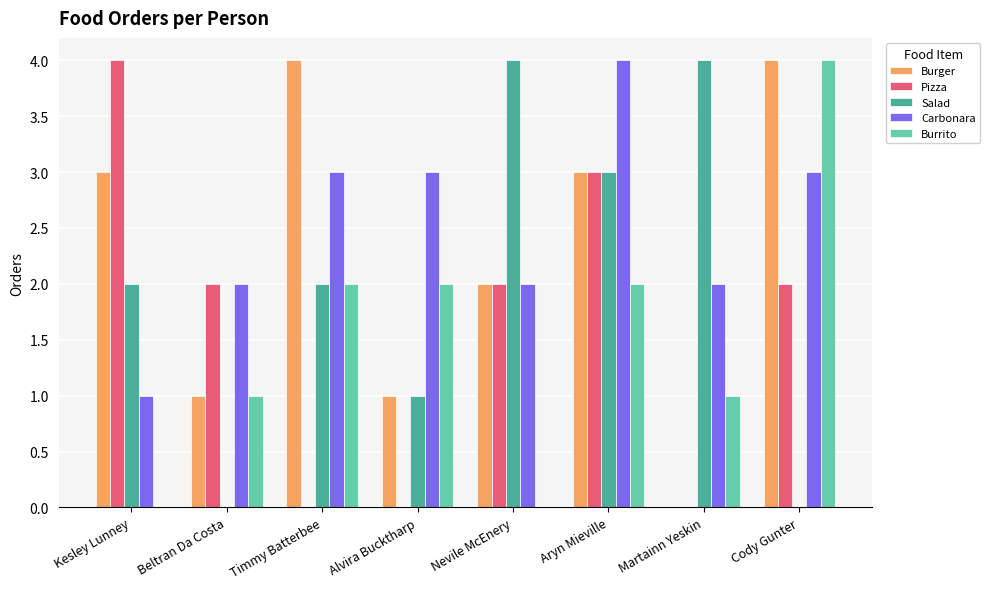

Reading right to left, list all the values displayed in this chart.

Burger: 4	0	3	2	1	4	1	3
Pizza: 2	0	3	2	0	0	2	4
Salad: 0	4	3	4	1	2	0	2
Carbonara: 3	2	4	2	3	3	2	1
Burrito: 4	1	2	0	2	2	1	0